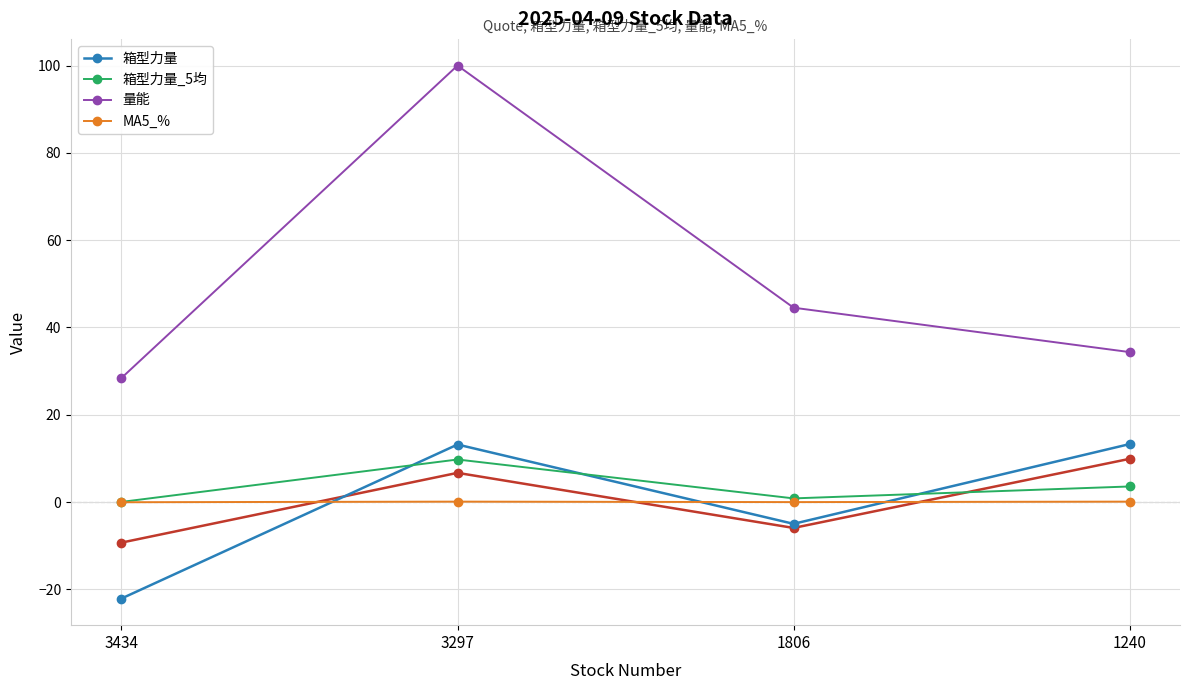

True or false: 箱型力量 has more than 2 points higher than both neighbors.

False